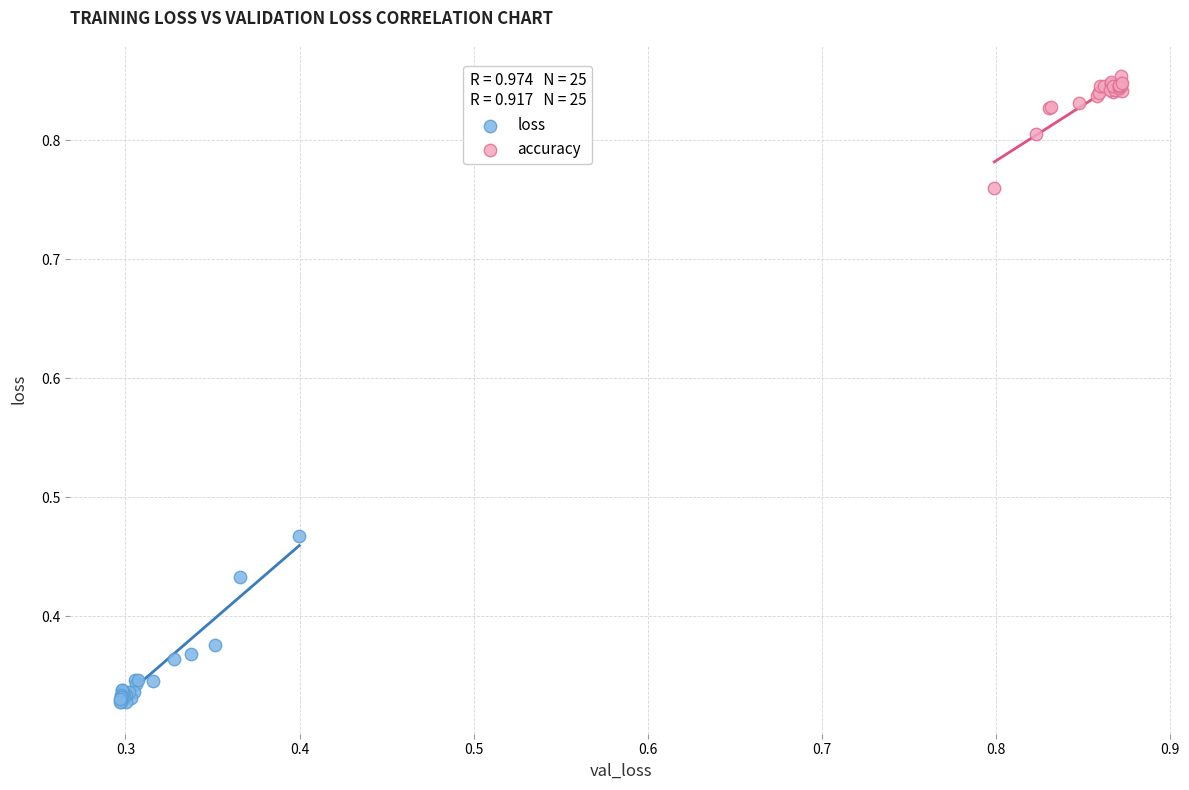

Which series contains the lowest Y value?

loss